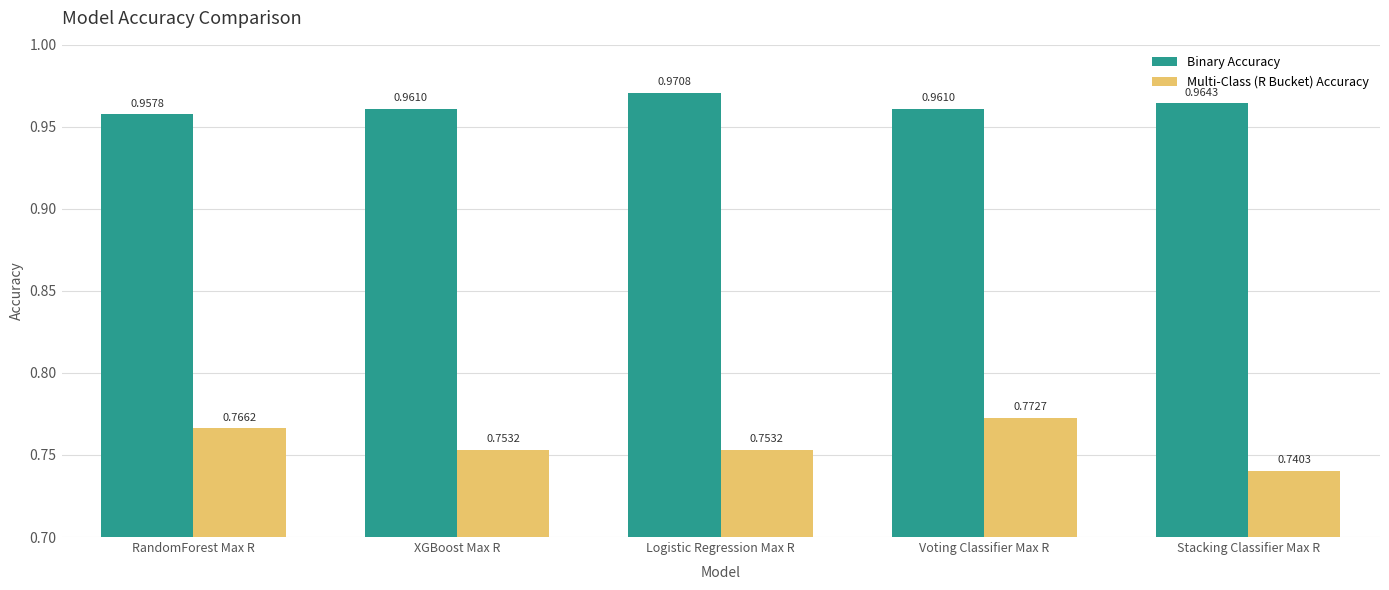

At RandomForest Max R, list the series in order from smallest to largest.

Multi-Class (R Bucket) Accuracy, Binary Accuracy